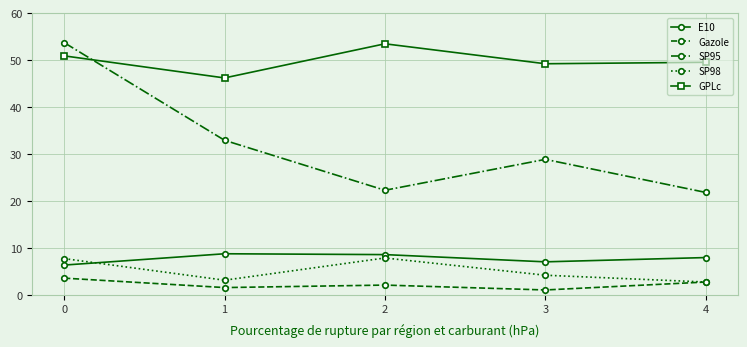

Where is the first local minimum for Gazole?

1